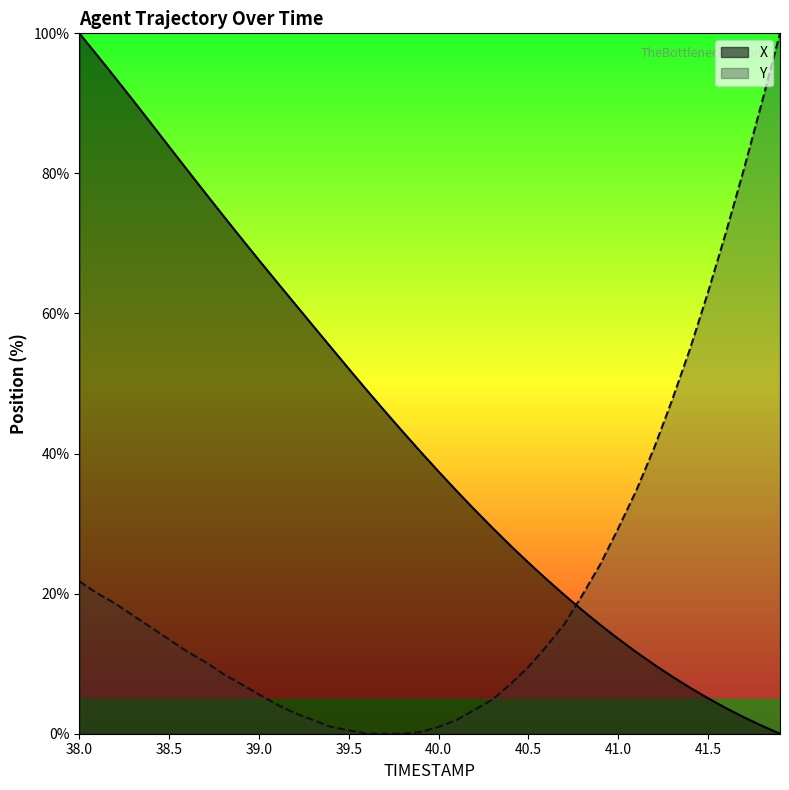

What are all the series names shown in the legend?

X, Y